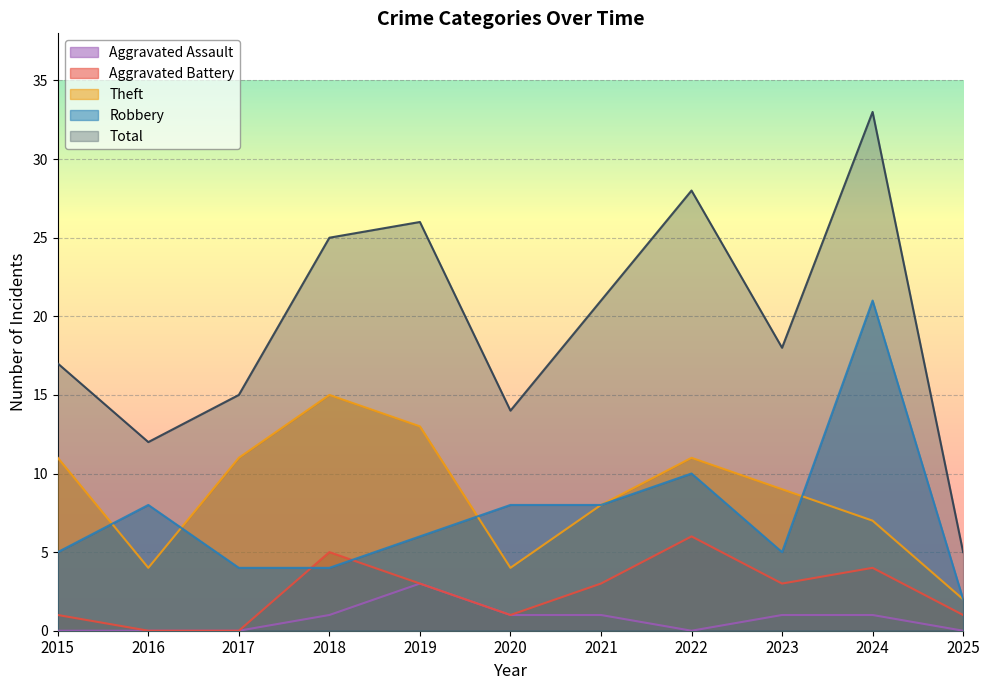

Which series has the largest total across all categories?

Total